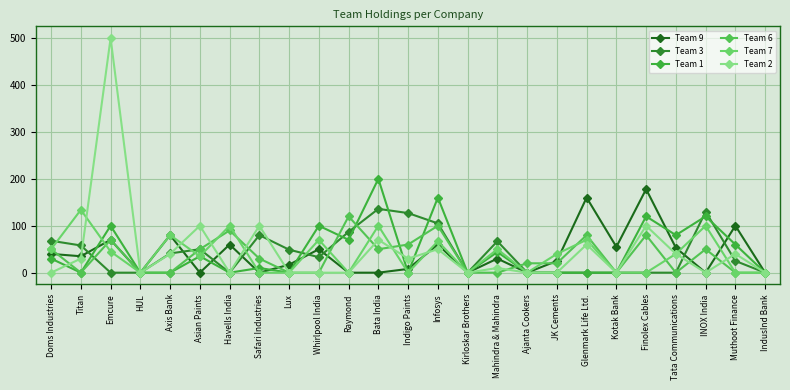

Where do Team 9 and Team 1 first cross each other?

Titan and Emcure